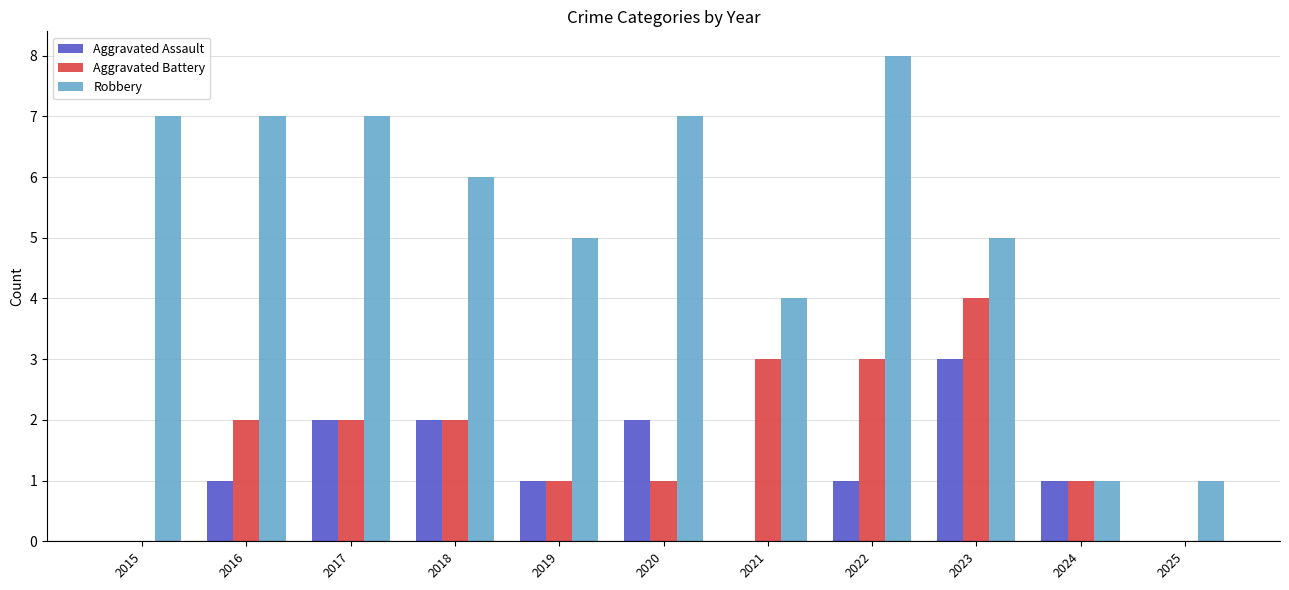

The Aggravated Battery series shows 2 at 2018. True or false?

True